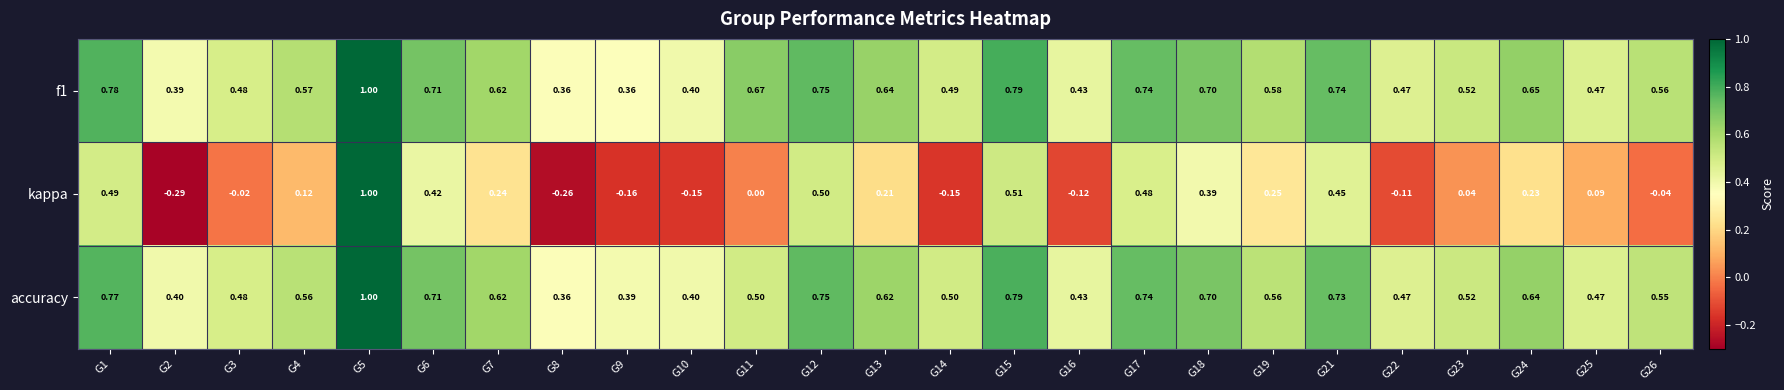

Which category has the lowest value across all series?

G2